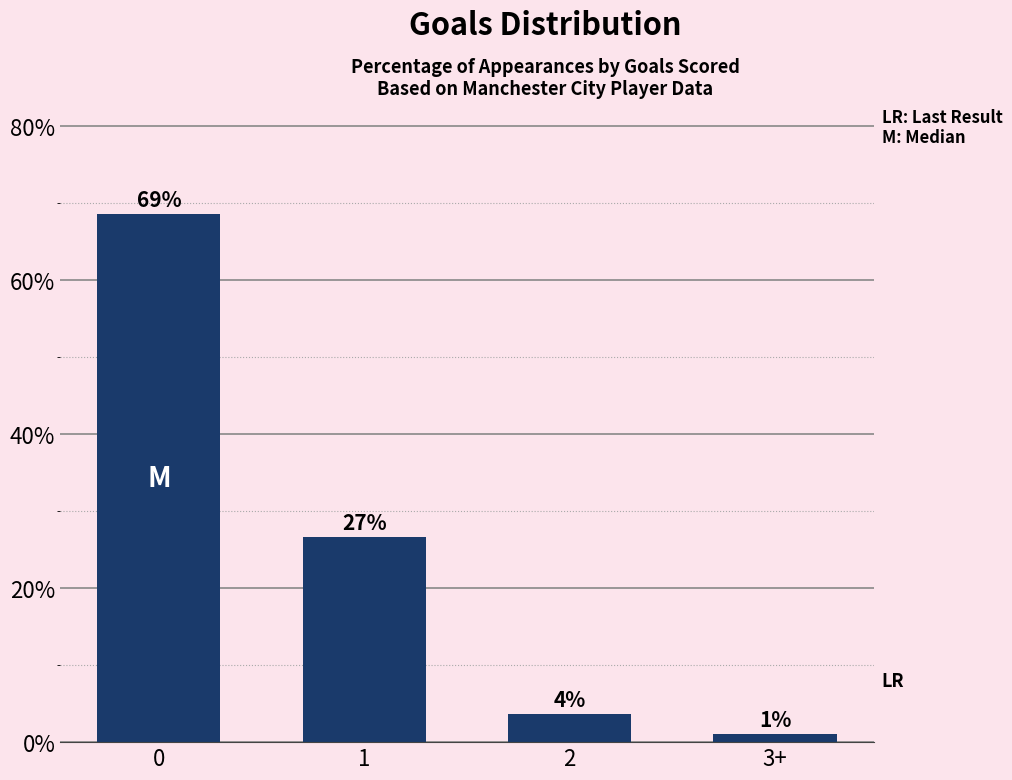

Rank the categories by value from lowest to highest.

3+, 2, 1, 0